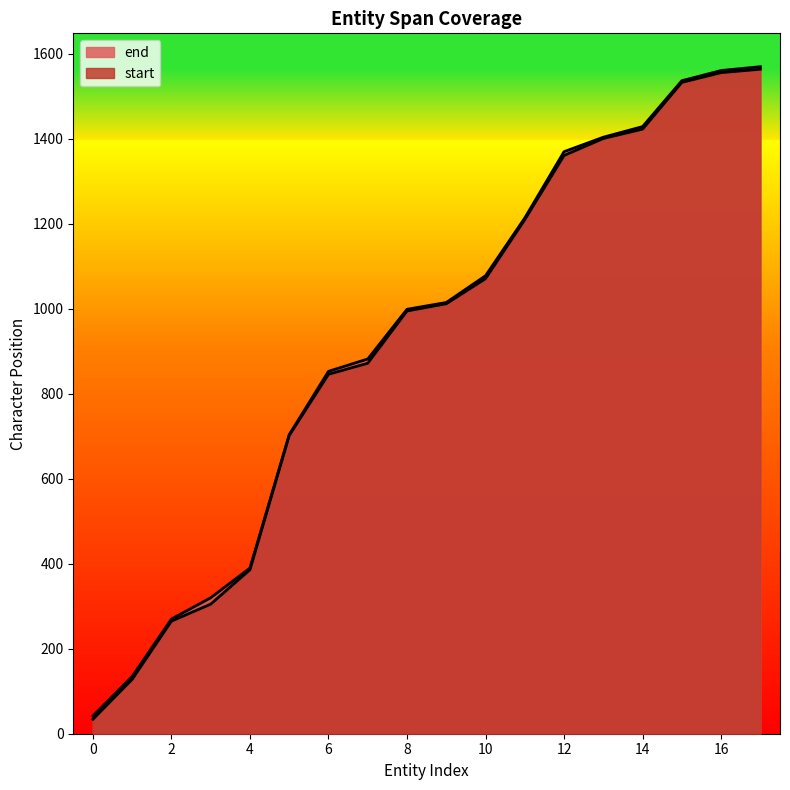

How many lines are shown in the chart?

2